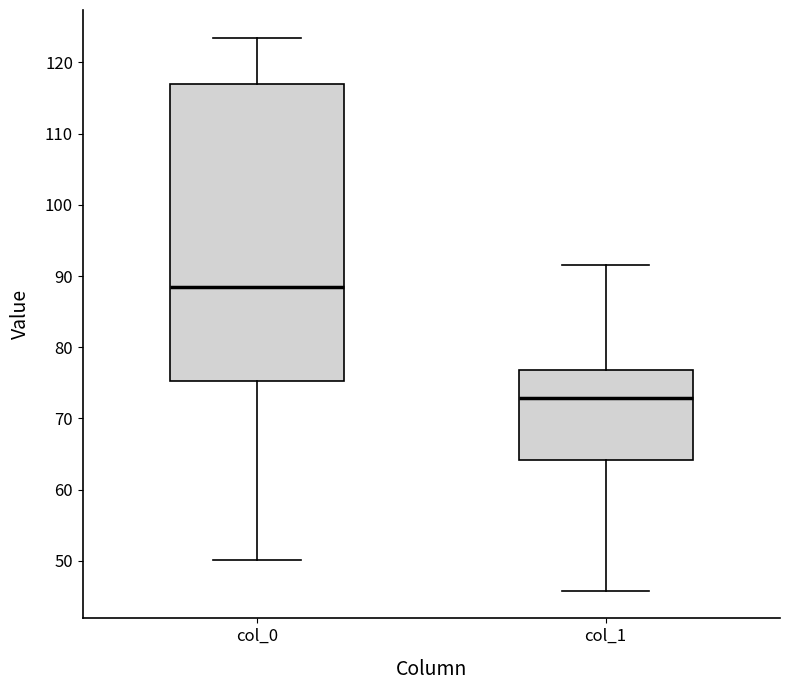

Reading left to right, transcribe this box plot: for each box, give where its median line is, the range the box spans, and where its two whiskers end, as read against the y-axis. The values are not printed on the chart, so give them approximately, as read against the axis.

col_0: median 88, box 75 to 117, whiskers 50 to 123
col_1: median 73, box 64 to 77, whiskers 46 to 92